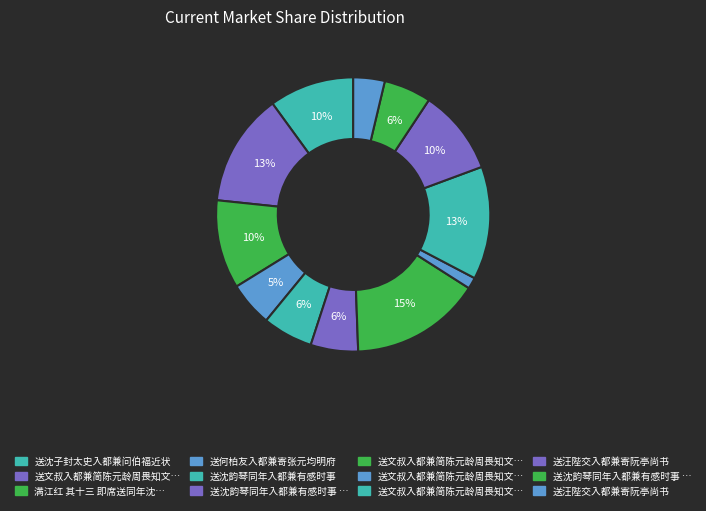

Which category has the biggest portion of the pie?

送文叔入都兼简陈元龄周畏知文叔之弟华叔